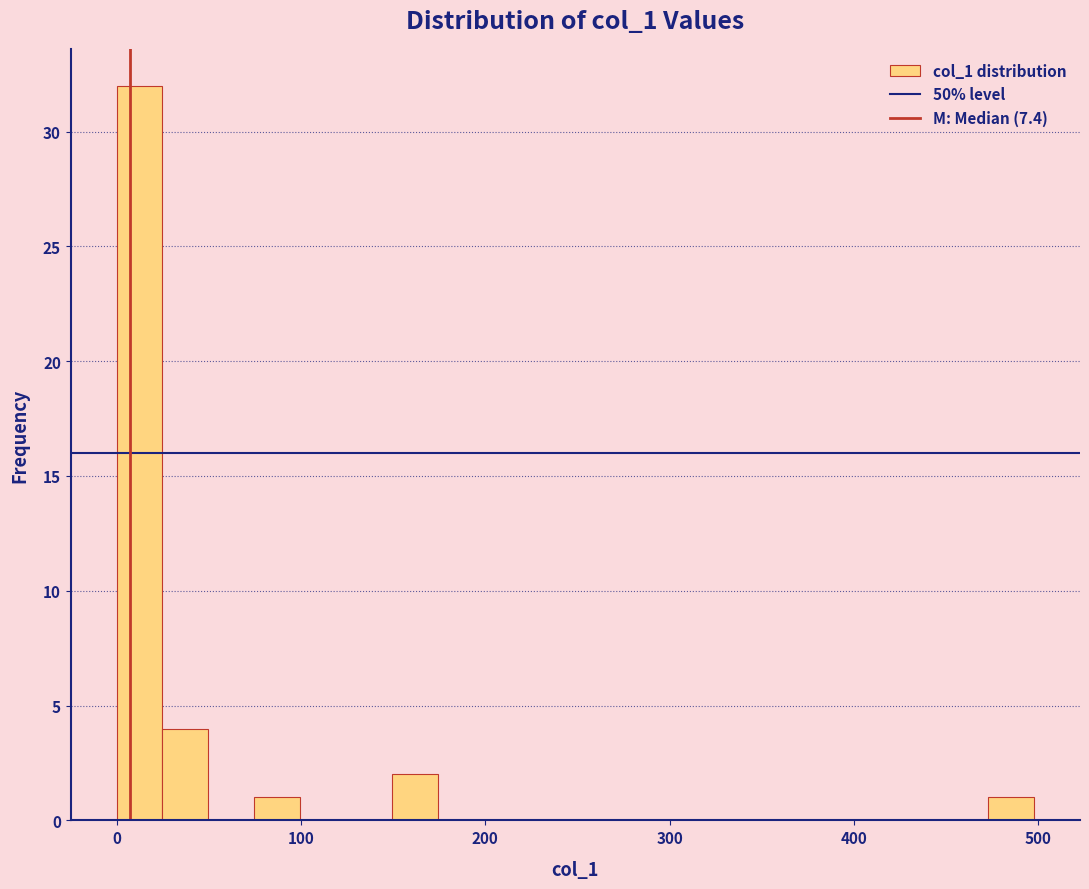

Around what value on the x-axis is the tallest bar? Give the approximate position of its centre, as read against the axis.

10